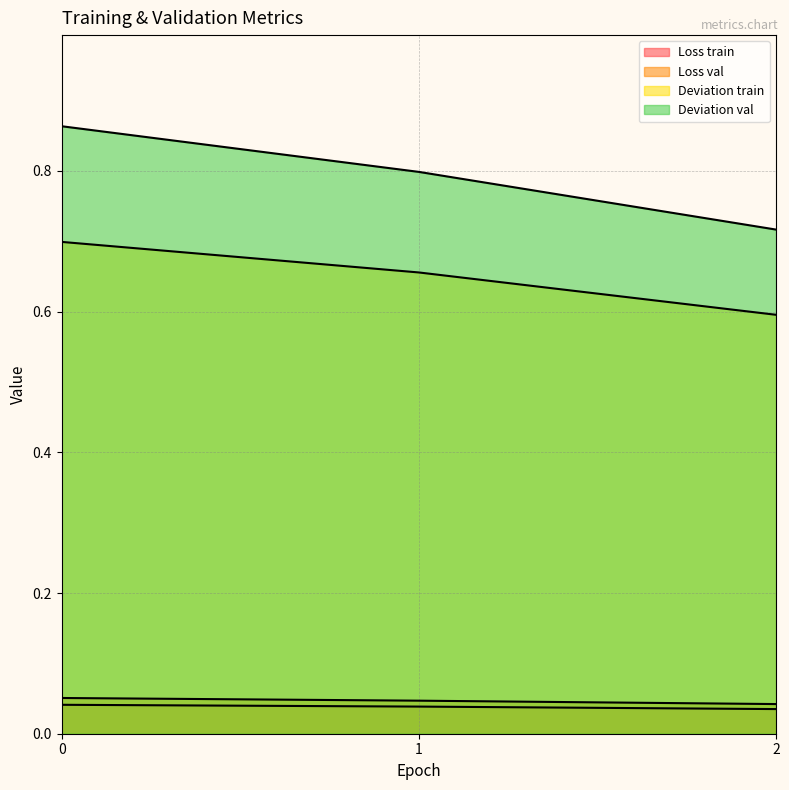

The Loss val series shows 0.1 at 1. True or false?

False